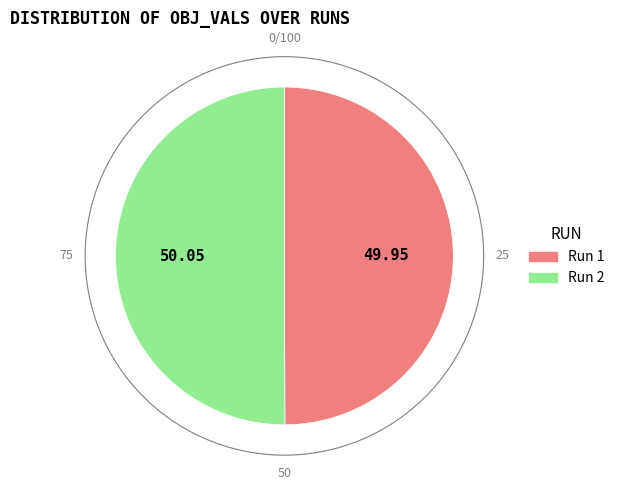

What is the smallest slice in the pie chart?

1